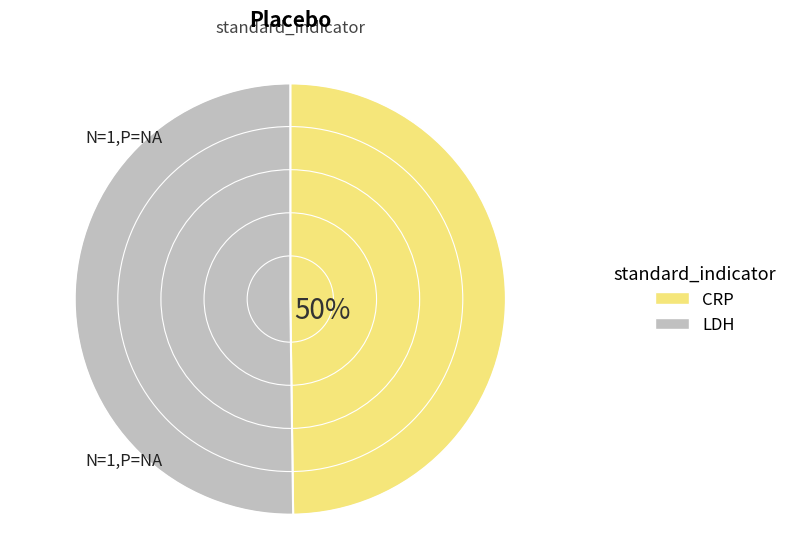

To the nearest percent, what percentage of the pie is CRP?

50%